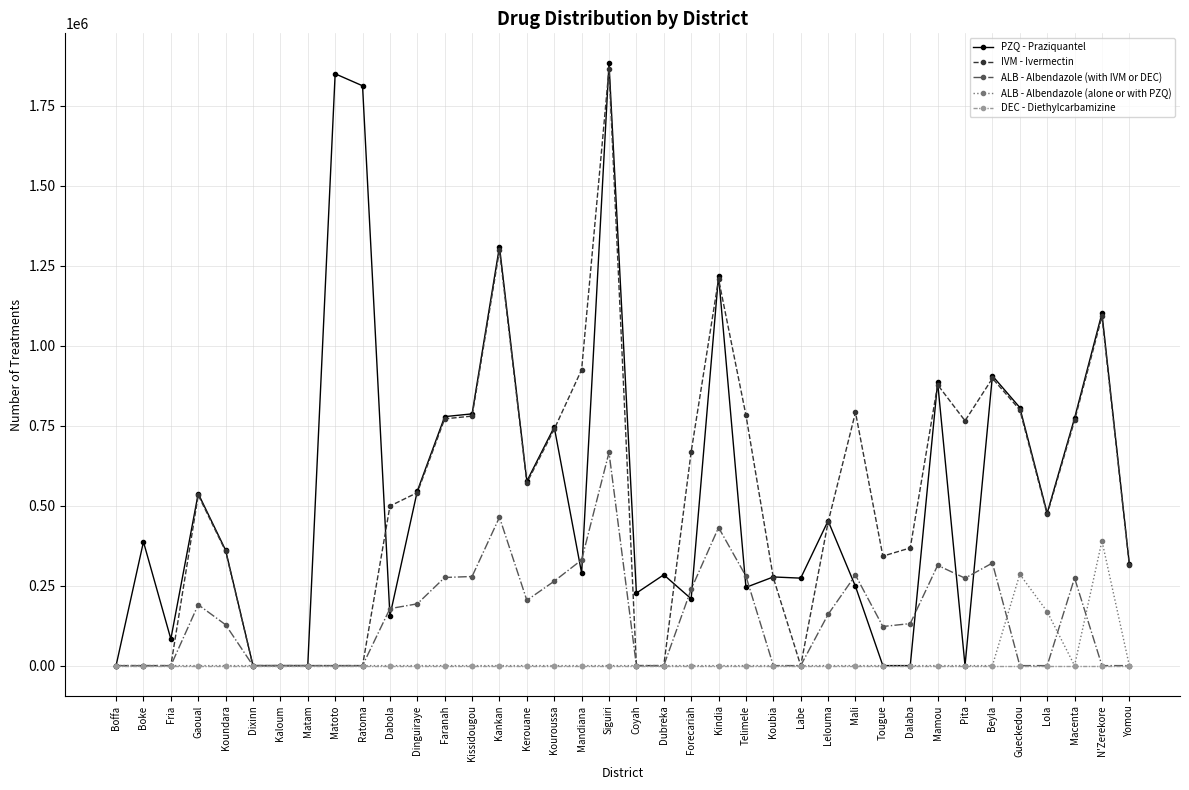

What is the difference between the highest and lowest values at Mamou?

885416.0